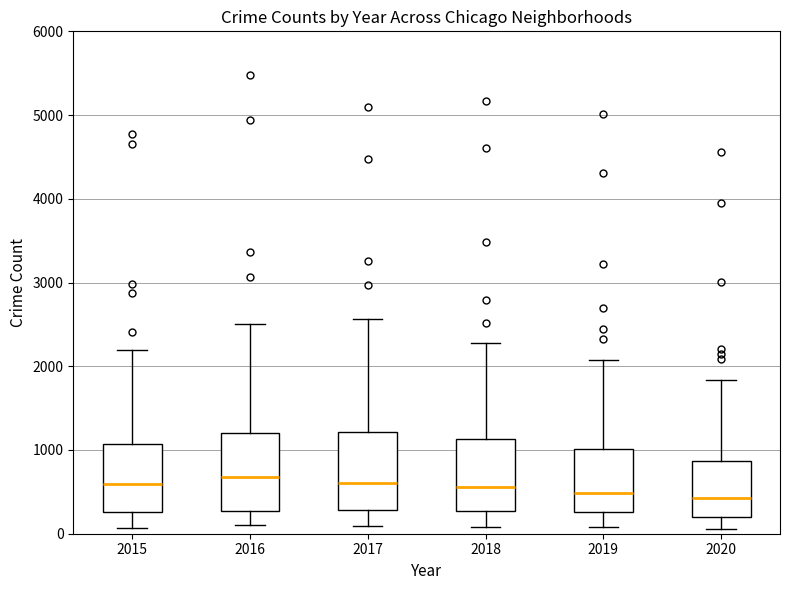

Where does the lower whisker of the box at x = 2020 end on the y-axis? The values are not printed on the chart, so give them approximately, as read against the axis.

100